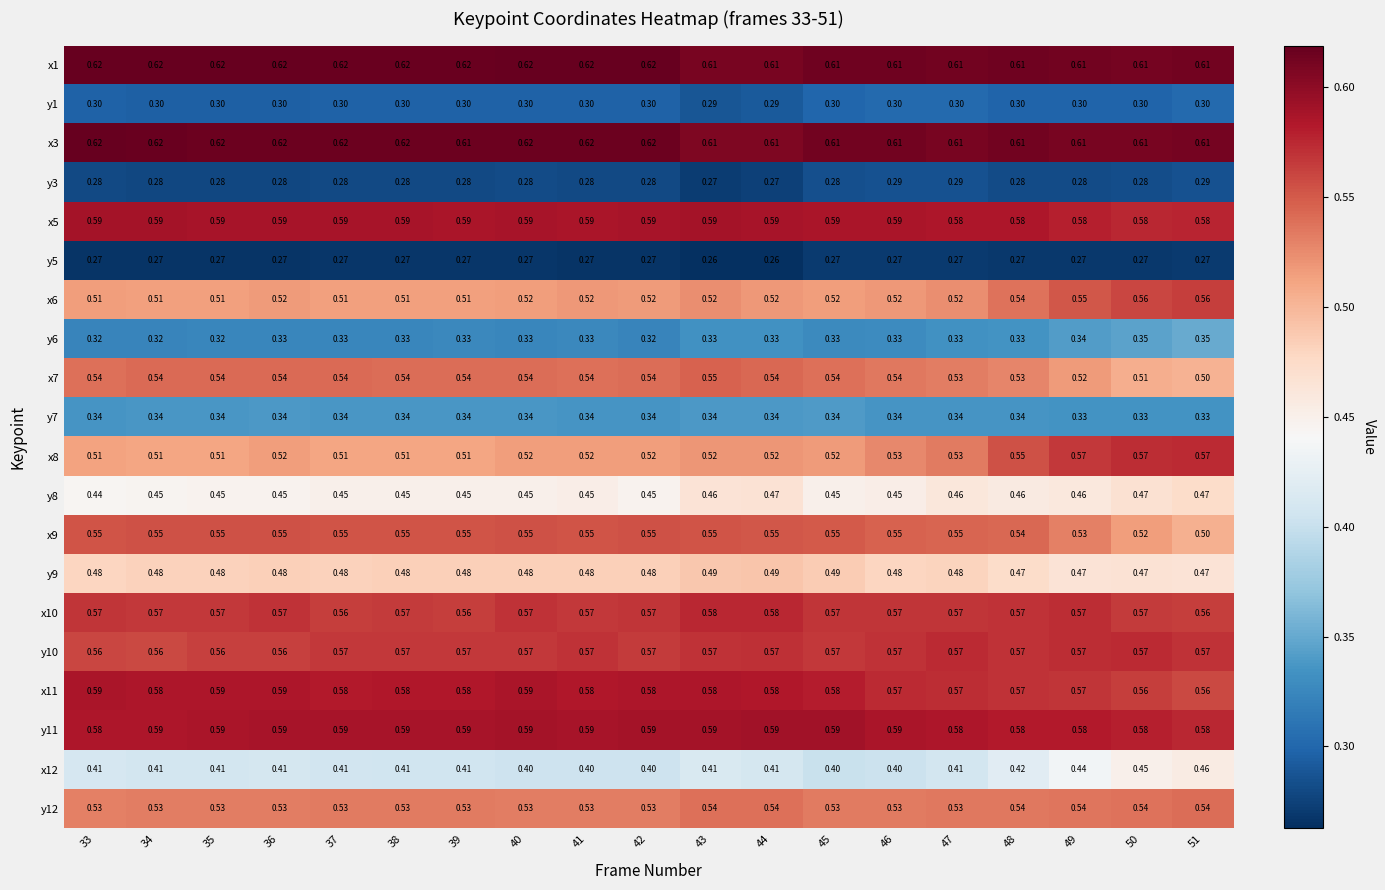

Is the value of y9 at 43 greater than the value of x1 at 43?

No